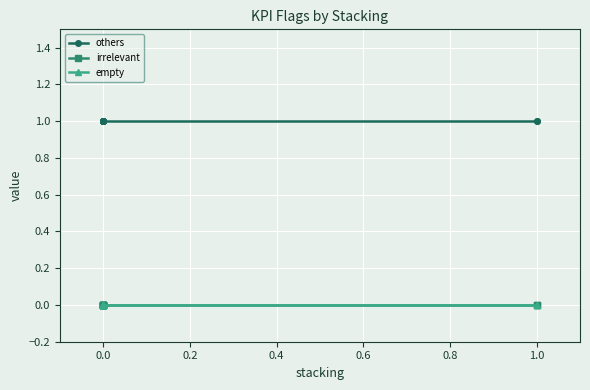

What is the highest value of the others series?

1